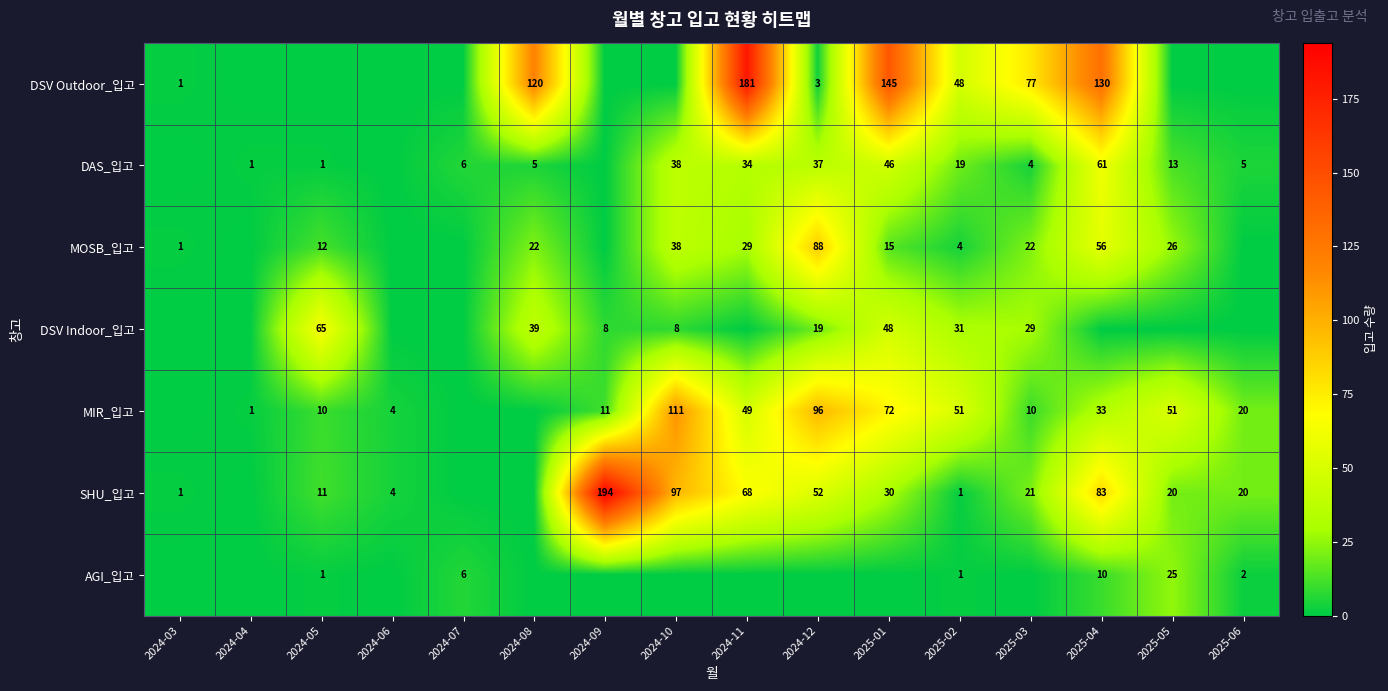

What is the difference between the MIR_입고 values at 2024-11 and 2024-05?

39